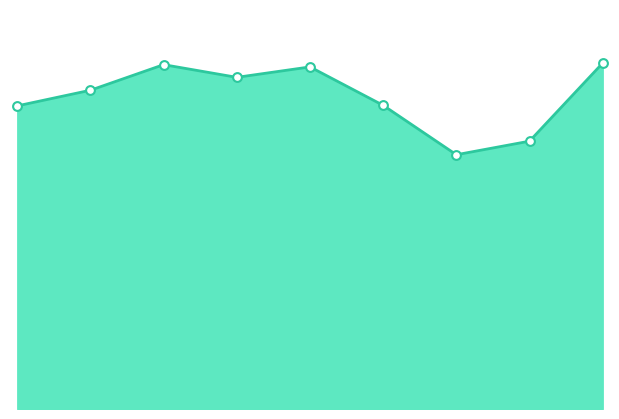

How many lines are shown in the chart?

1